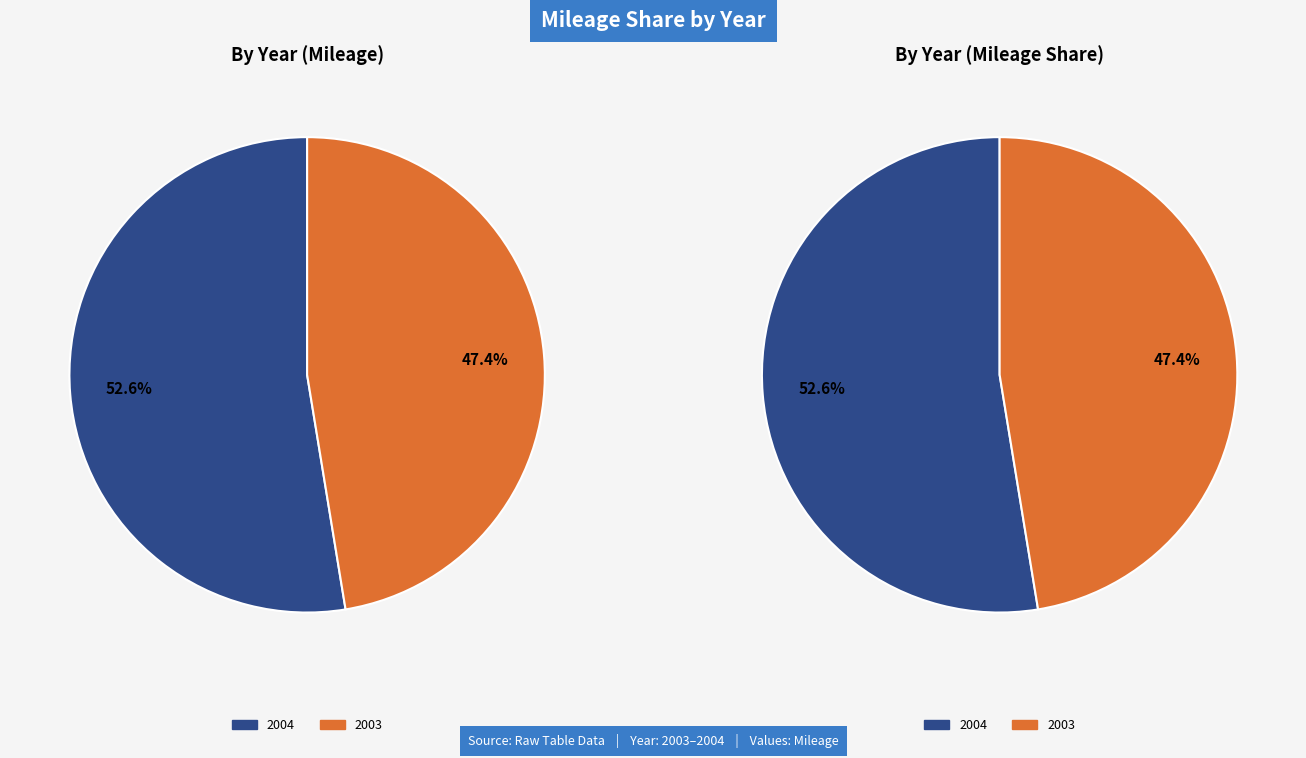

How much of the chart is everything except 2004?

47.4%